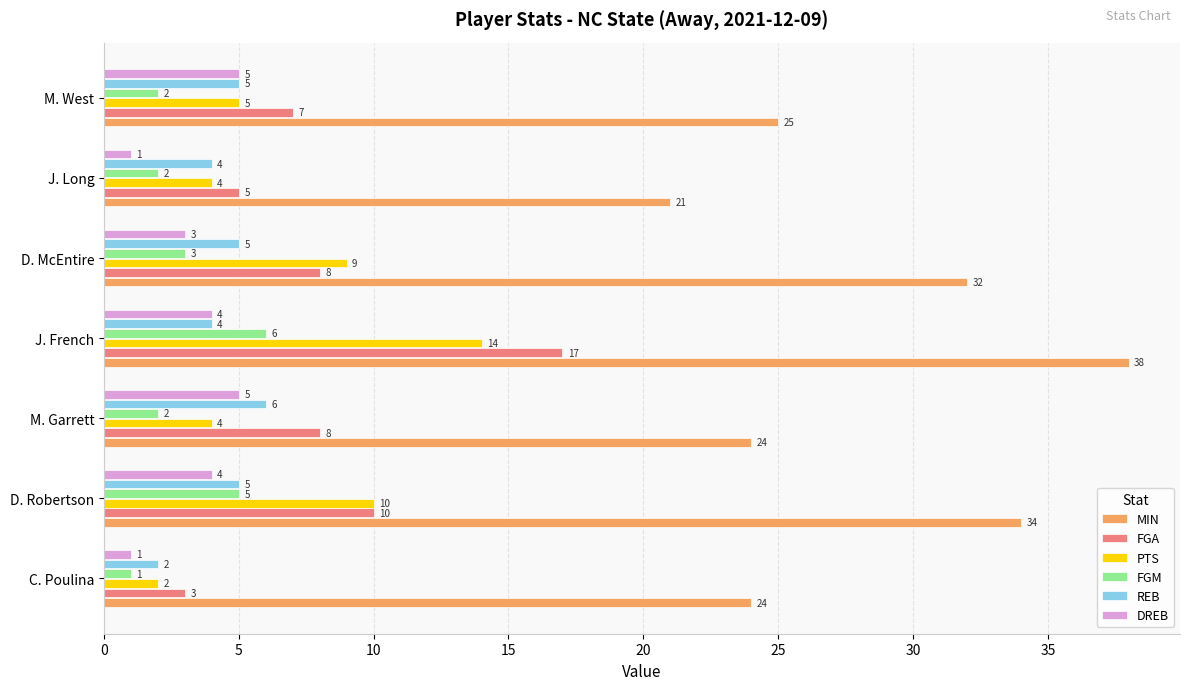

Where is FGM nearest to the value 3?

D. McEntire